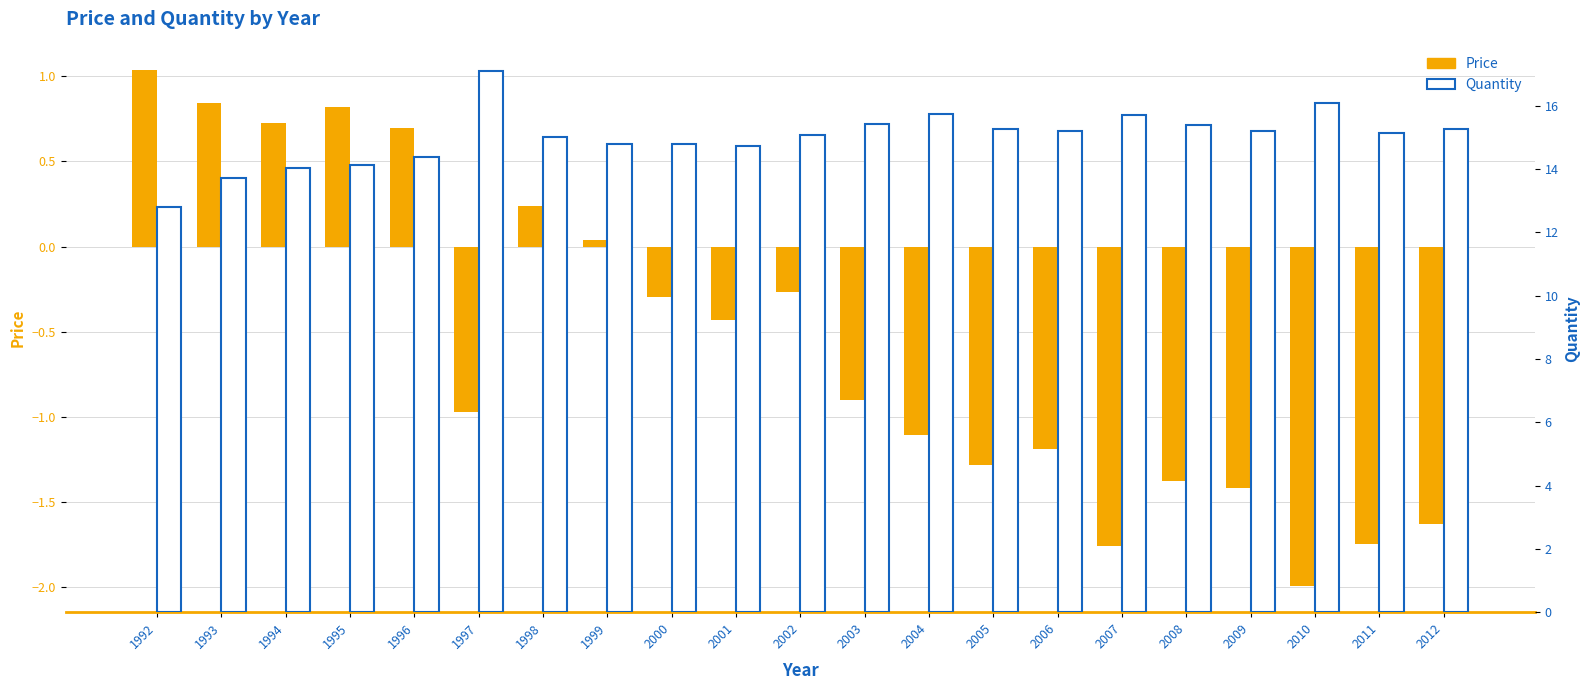

Reading left to right, list all the values displayed in this chart.

Price: 1.0	0.8	0.7	0.8	0.7	-1.0	0.2	0.0	-0.3	-0.4	-0.3	-0.9	-1.1	-1.3	-1.2	-1.8	-1.4	-1.4	-2.0	-1.7	-1.6
Quantity: 12.8	13.7	14.0	14.1	14.4	17.1	15.0	14.8	14.8	14.7	15.1	15.4	15.8	15.3	15.2	15.7	15.4	15.2	16.1	15.1	15.3